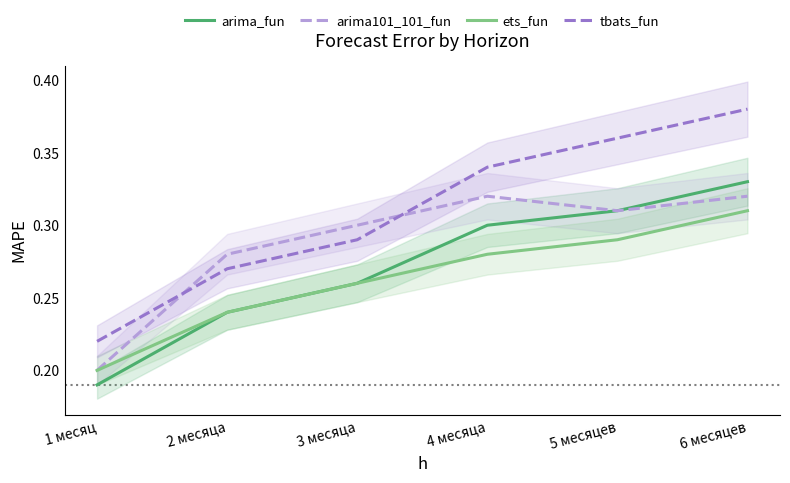

What is the value of the tbats_fun point at the 4th from the left?

0.3